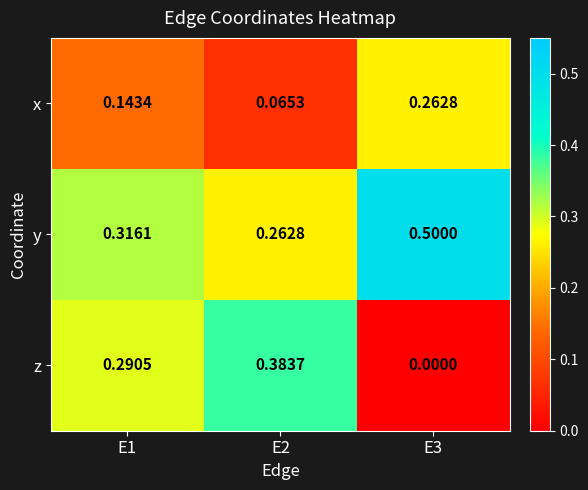

At E2, list the series in order from largest to smallest.

z, y, x